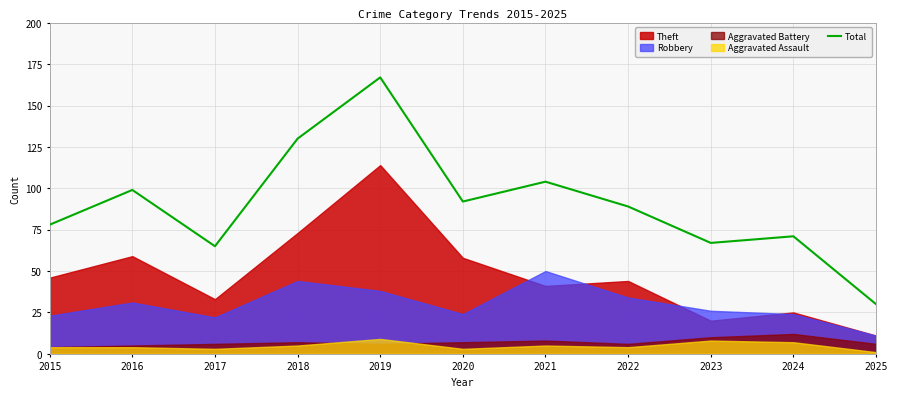

At which category does the data reach its first local valley?

2017